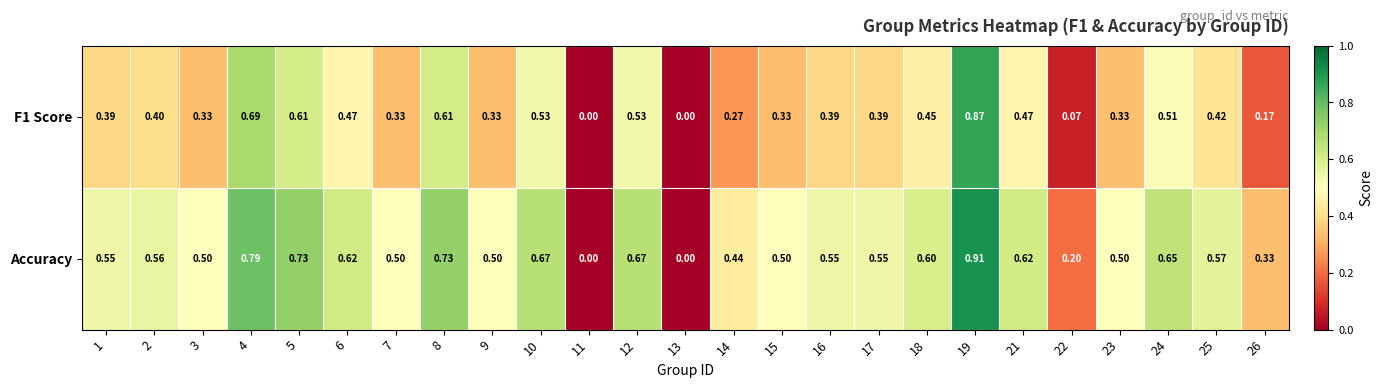

Which series has the largest range (max minus min)?

Accuracy